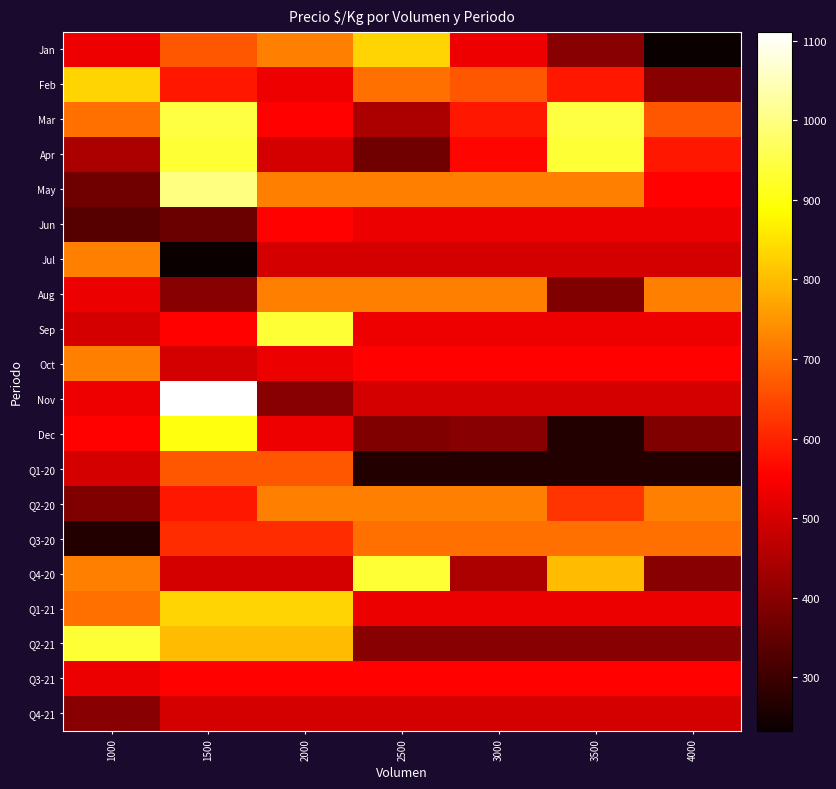

Which has a higher value, 4000 or 3000?

3000